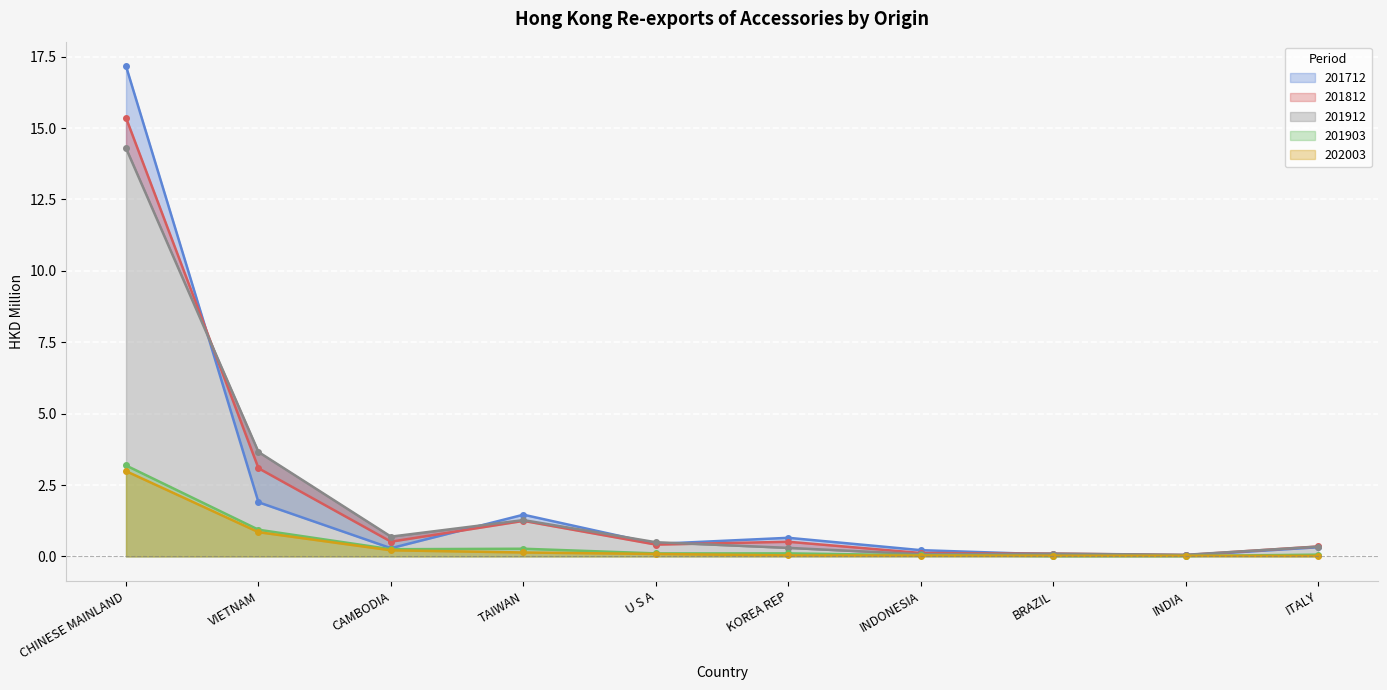

What is the label of the 2nd point from the right?

INDIA